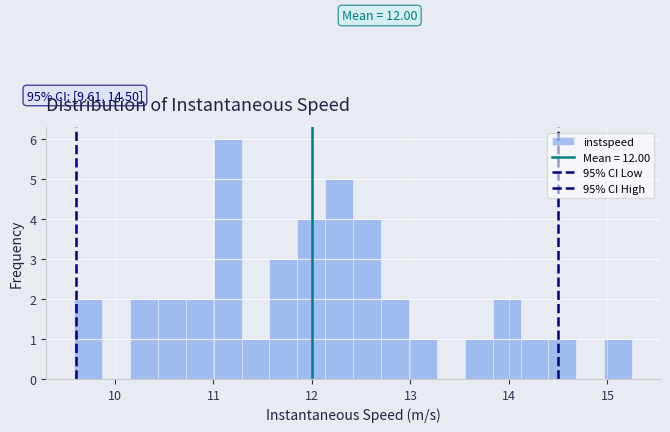

Around what value on the x-axis is the tallest bar? Give the approximate position of its centre, as read against the axis.

11.1